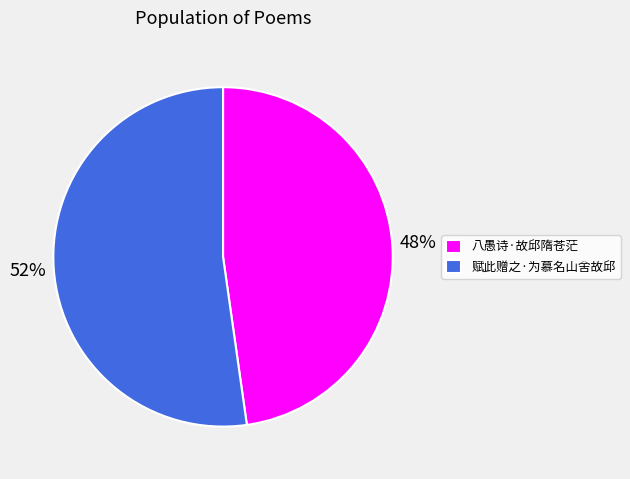

To the nearest percent, what is the difference between the largest and smallest slice percentages?

4%